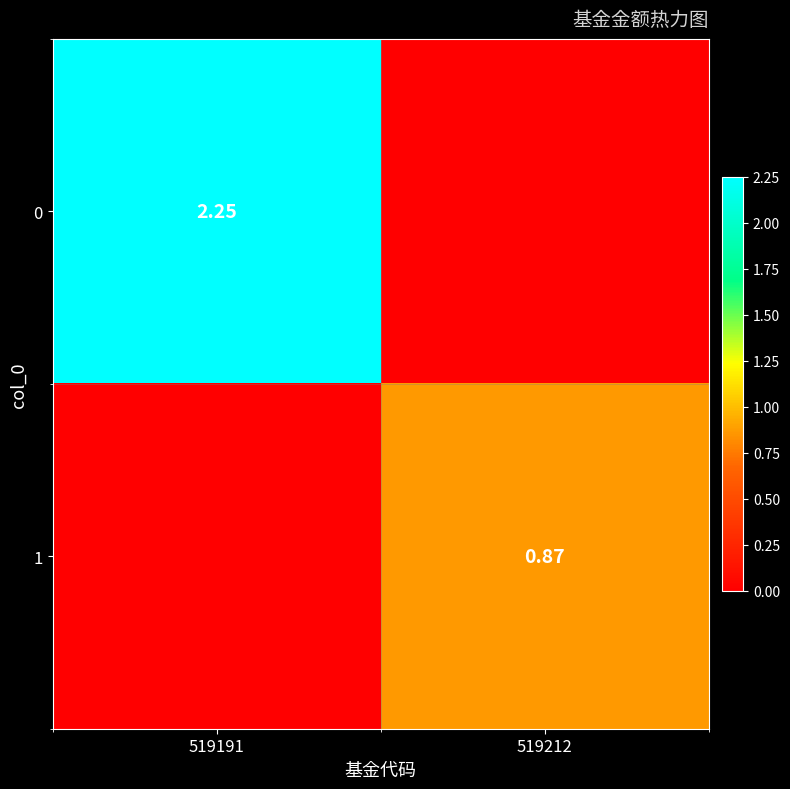

What value does the 0 series have at 519191?

2.2